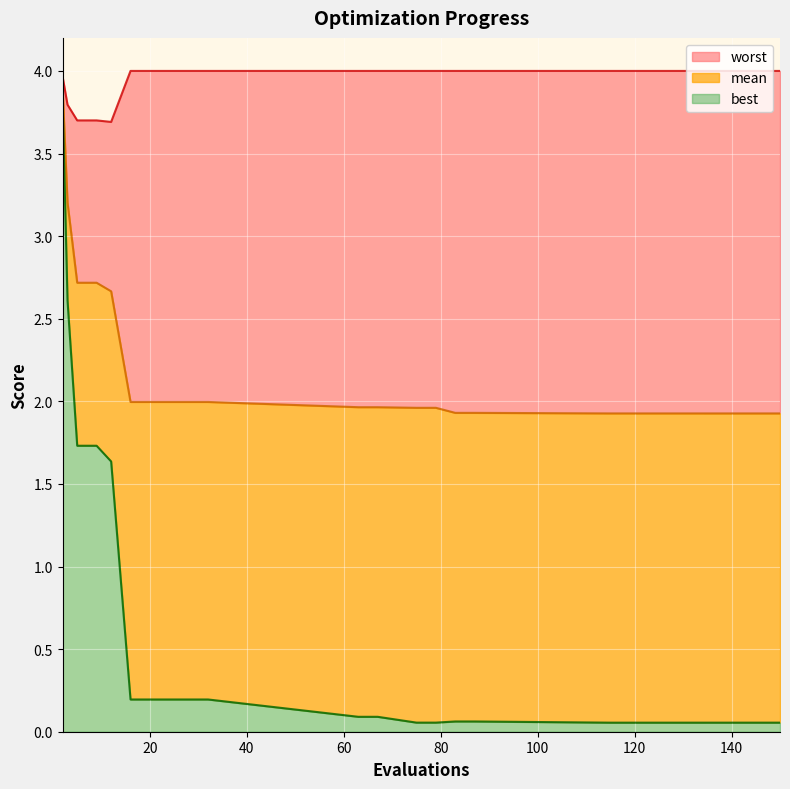

What is the maximum value shown in the chart?

4.0